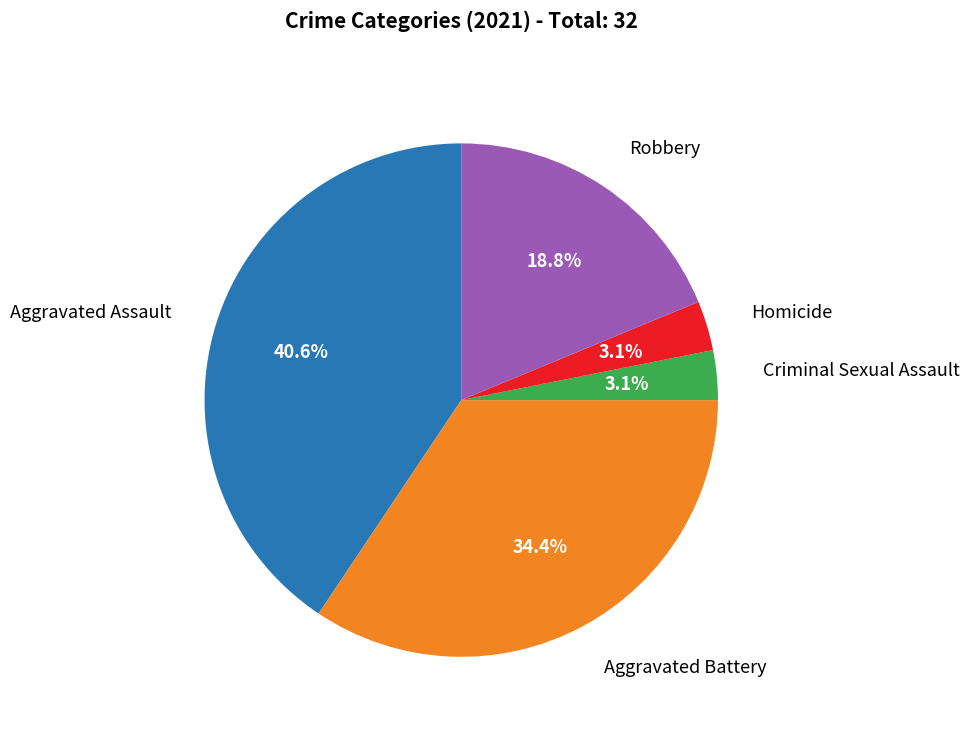

What portion of the pie excludes Homicide?

96.9%